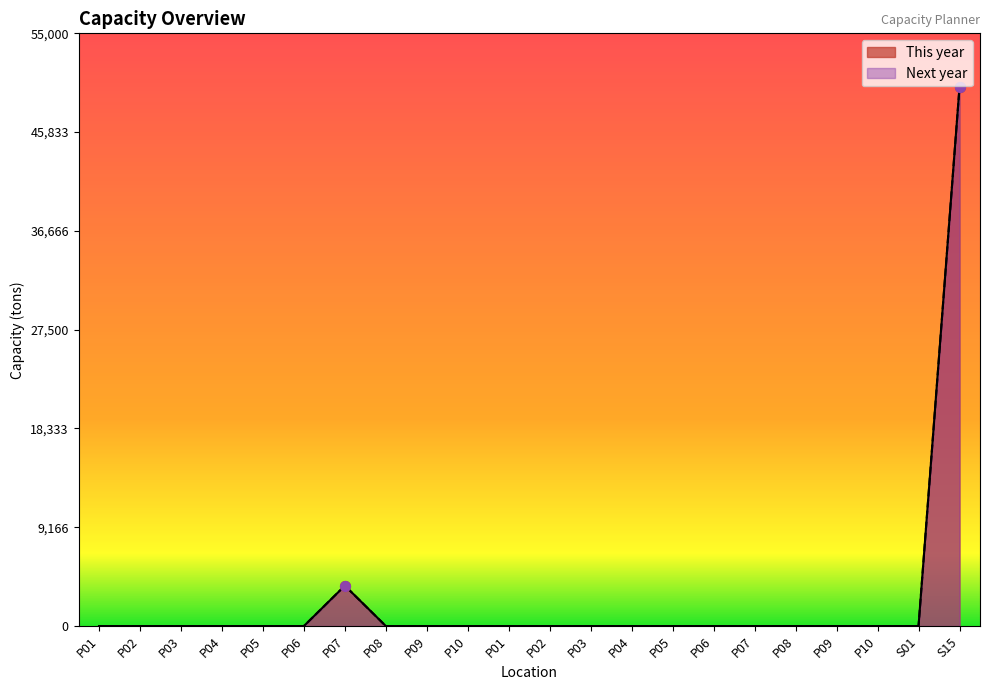

Which series has the largest Y range (max minus min)?

This year